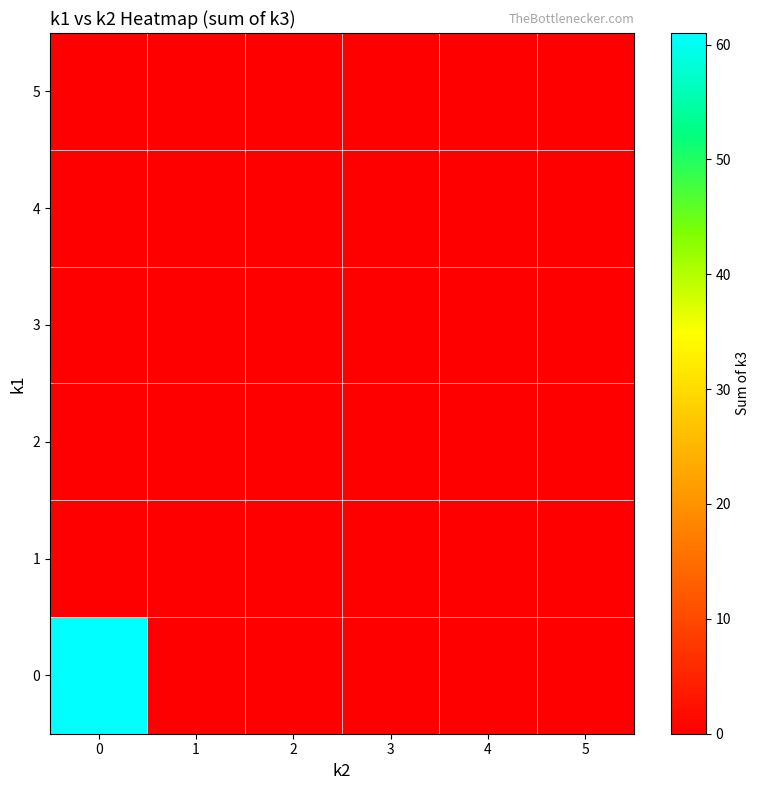

Rank the series by their maximum value, from highest to lowest.

0, 1, 2, 3, 4, 5